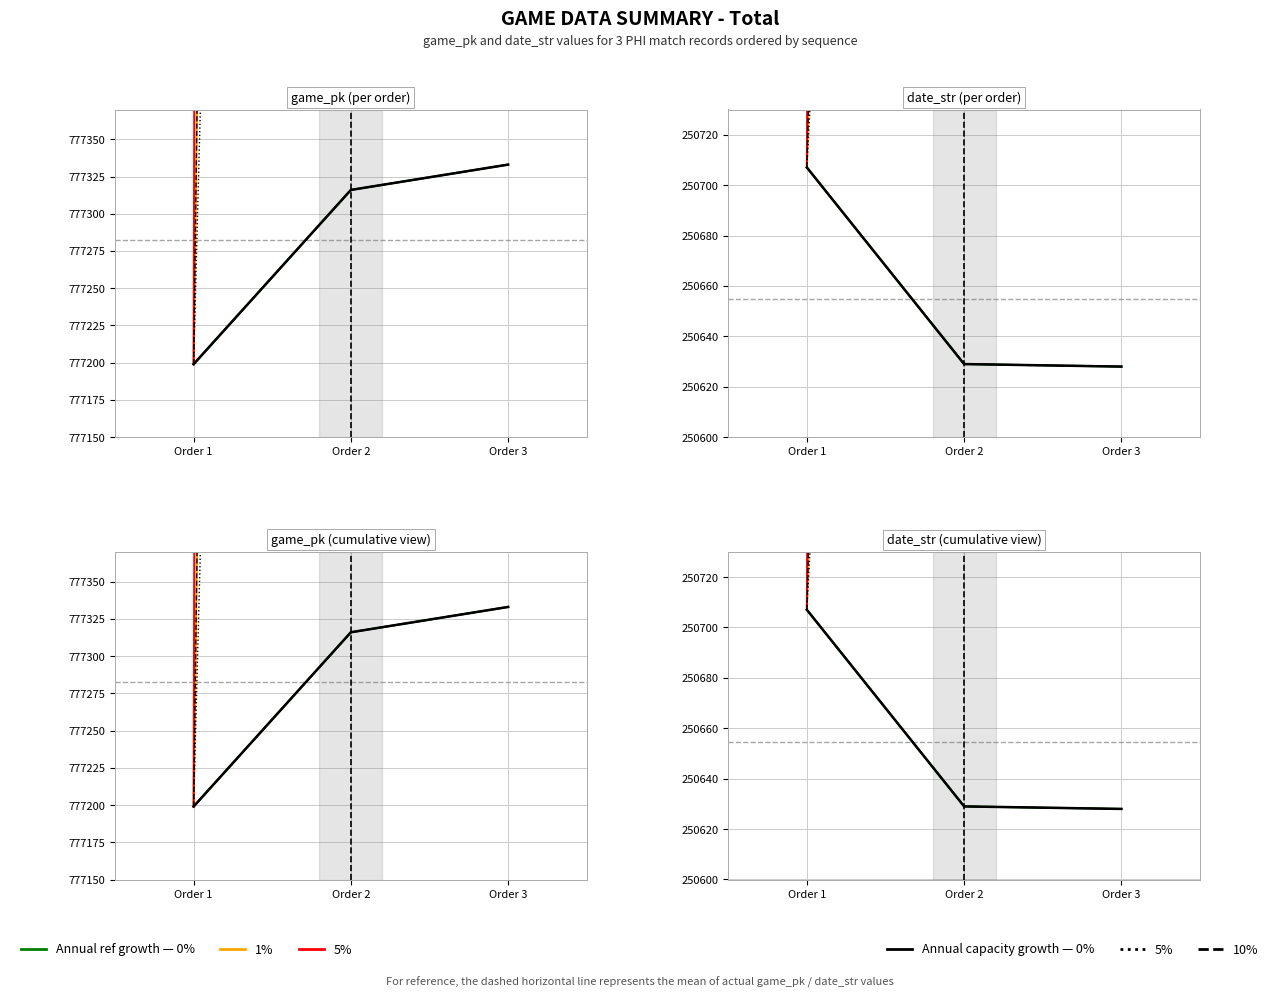

How many values in the game_pk series exceed 777316?

1